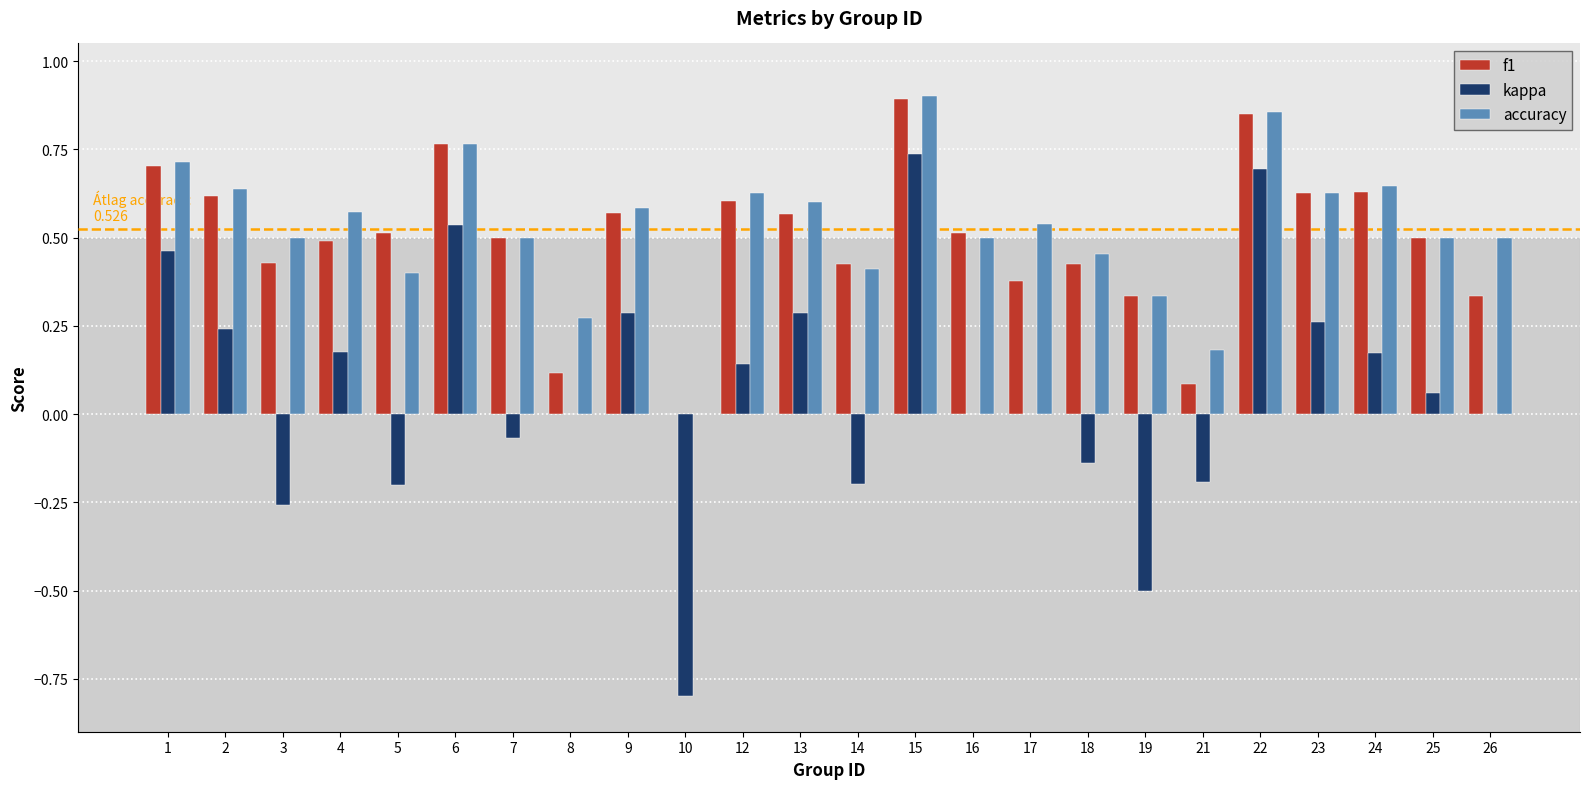

What is the sum of all f1 values?

11.9